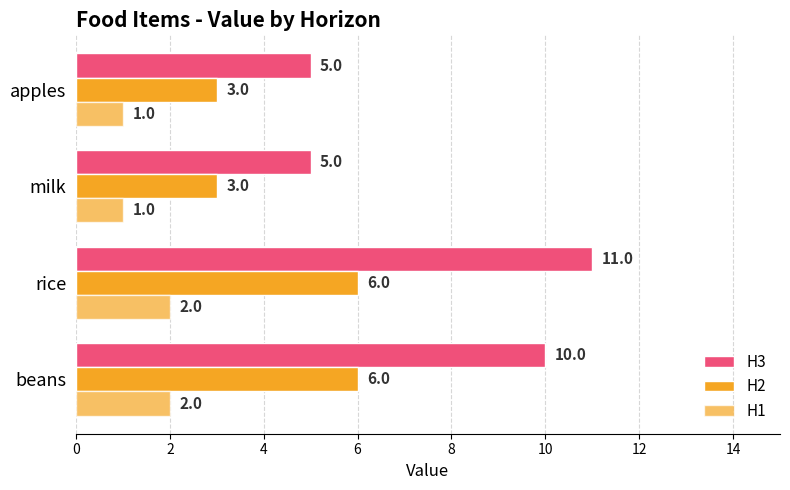

How many data points does each series have?

4